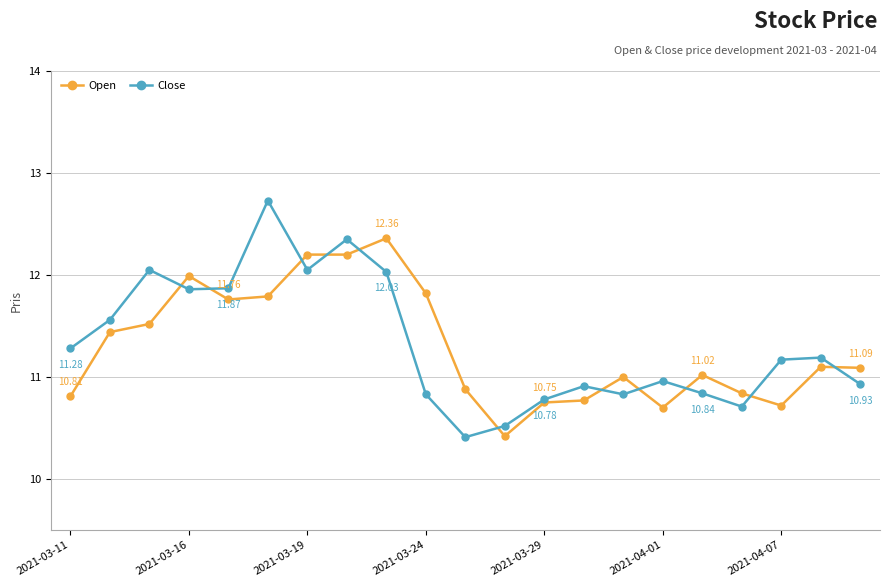

Which series has the largest range (max minus min)?

Close